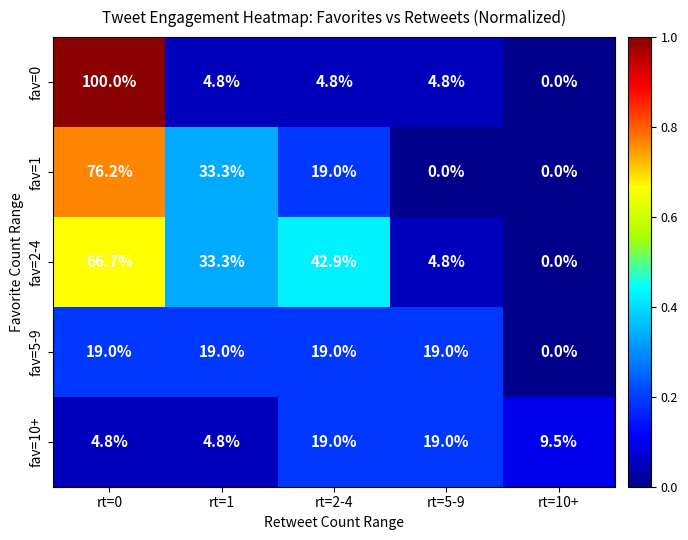

What is the spread (max minus min) of values at rt=1?

28.5